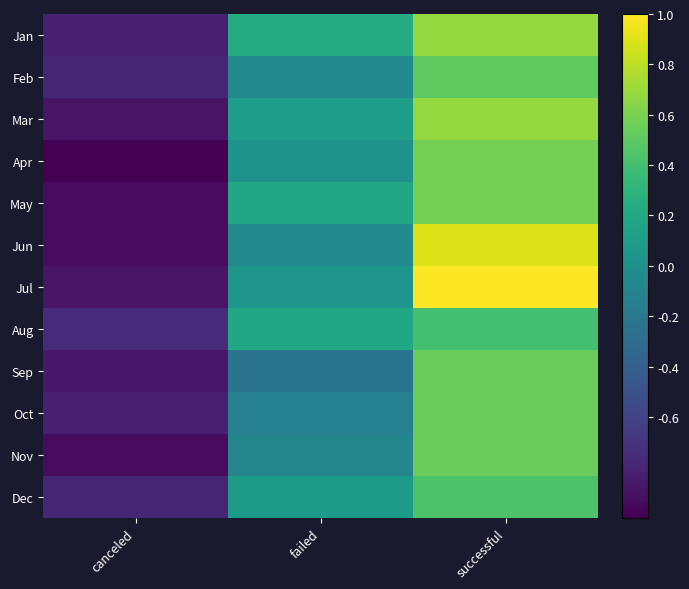

Reading left to right, what are all the values shown in this chart?

Jan: canceled=-0.8	failed=0.2	successful=0.7
Feb: canceled=-0.8	failed=-0.1	successful=0.5
Mar: canceled=-0.9	failed=0.1	successful=0.7
Apr: canceled=-1.0	failed=0.0	successful=0.6
May: canceled=-0.9	failed=0.2	successful=0.6
Jun: canceled=-0.9	failed=-0.1	successful=0.9
Jul: canceled=-0.9	failed=0.1	successful=1.0
Aug: canceled=-0.8	failed=0.2	successful=0.4
Sep: canceled=-0.9	failed=-0.2	successful=0.5
Oct: canceled=-0.8	failed=-0.1	successful=0.5
Nov: canceled=-0.9	failed=-0.1	successful=0.5
Dec: canceled=-0.8	failed=0.1	successful=0.4